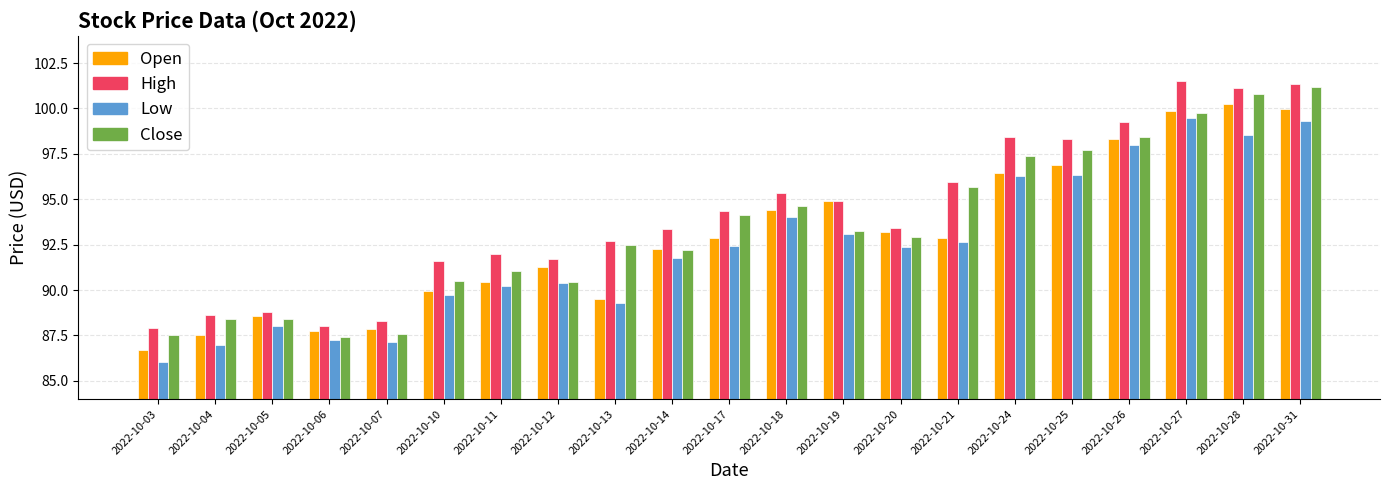

What is the difference between the highest and lowest values at 2022-10-25?

1.9